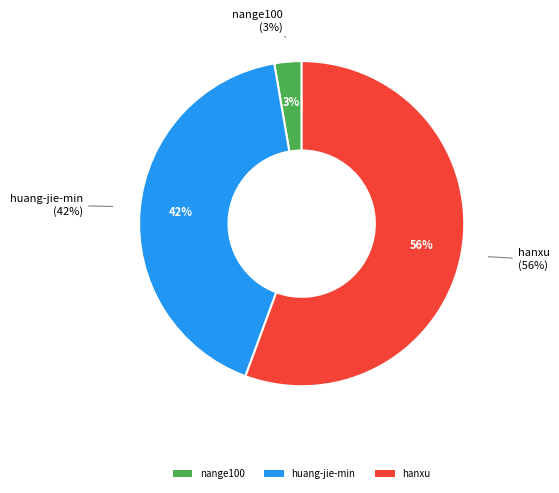

What percentage is NOT represented by hanxu?

44.4%